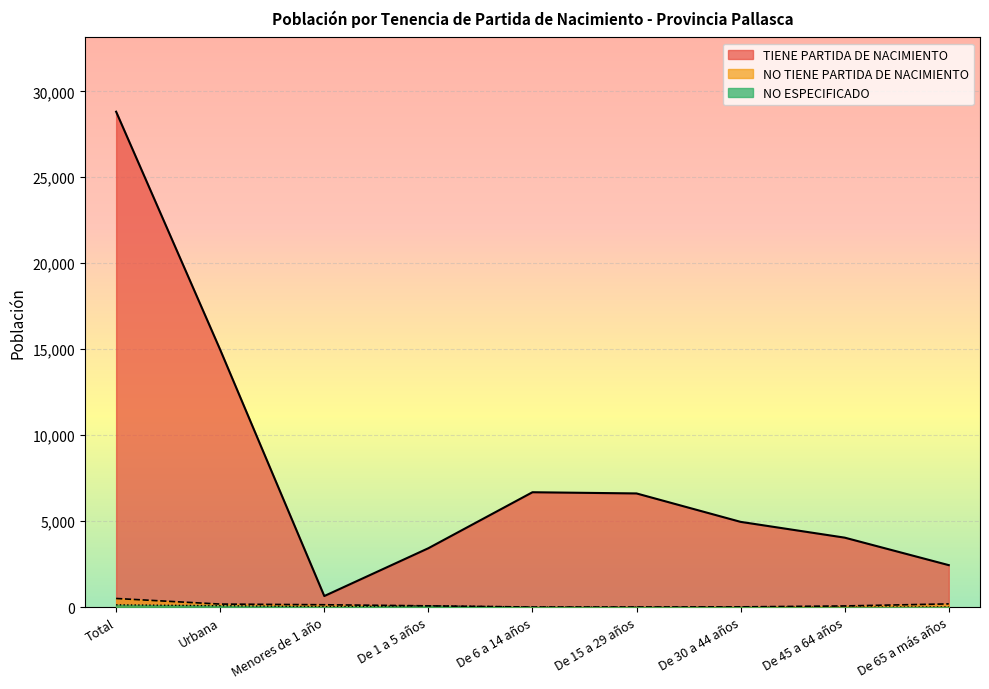

What is the difference between the maximum and second lowest values in the NO ESPECIFICADO series?

135